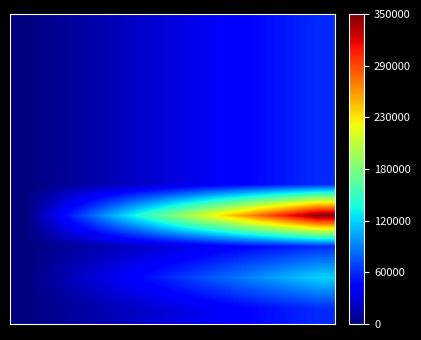

Count the number of data series in this chart.

10